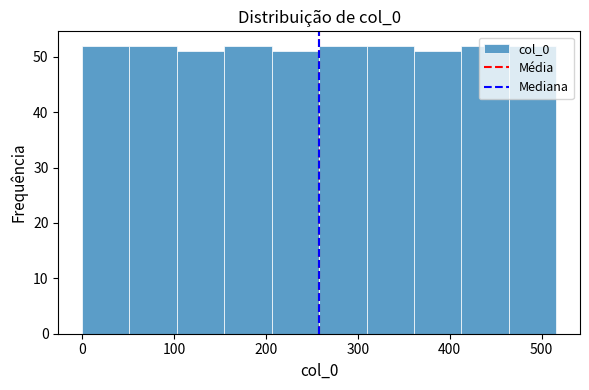

How tall is the bar that spans 150 to 210 on the x-axis? Neither the bar edges nor the heights are printed on the chart, so give them approximately, as read against the axes.

52